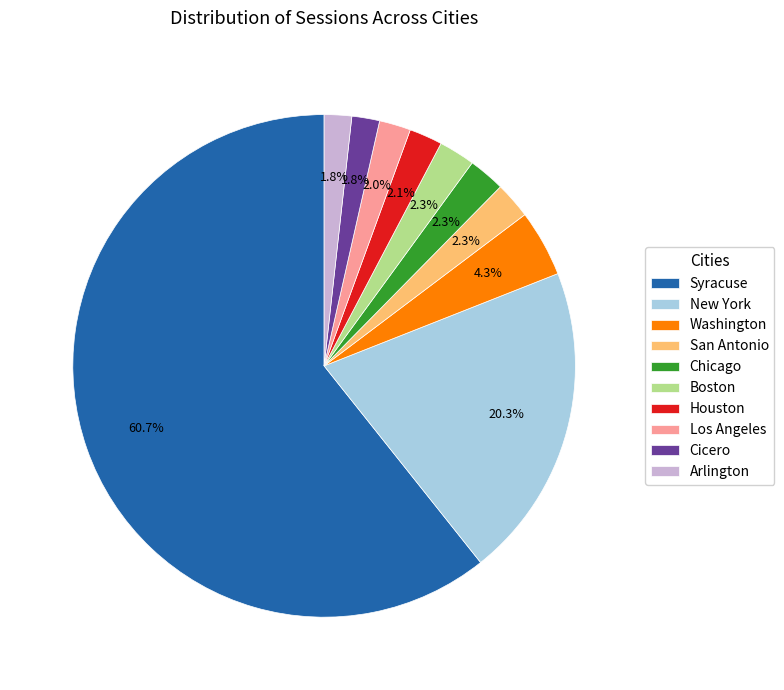

True or false: Boston accounts for 17% of the total.

False